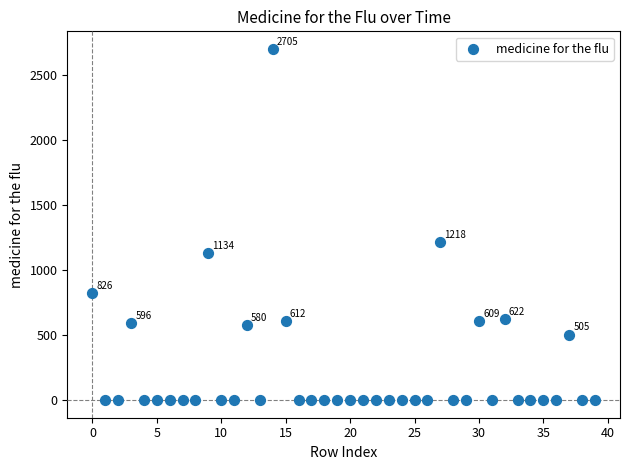

What is the range of Y values (max minus min)?

2704.5